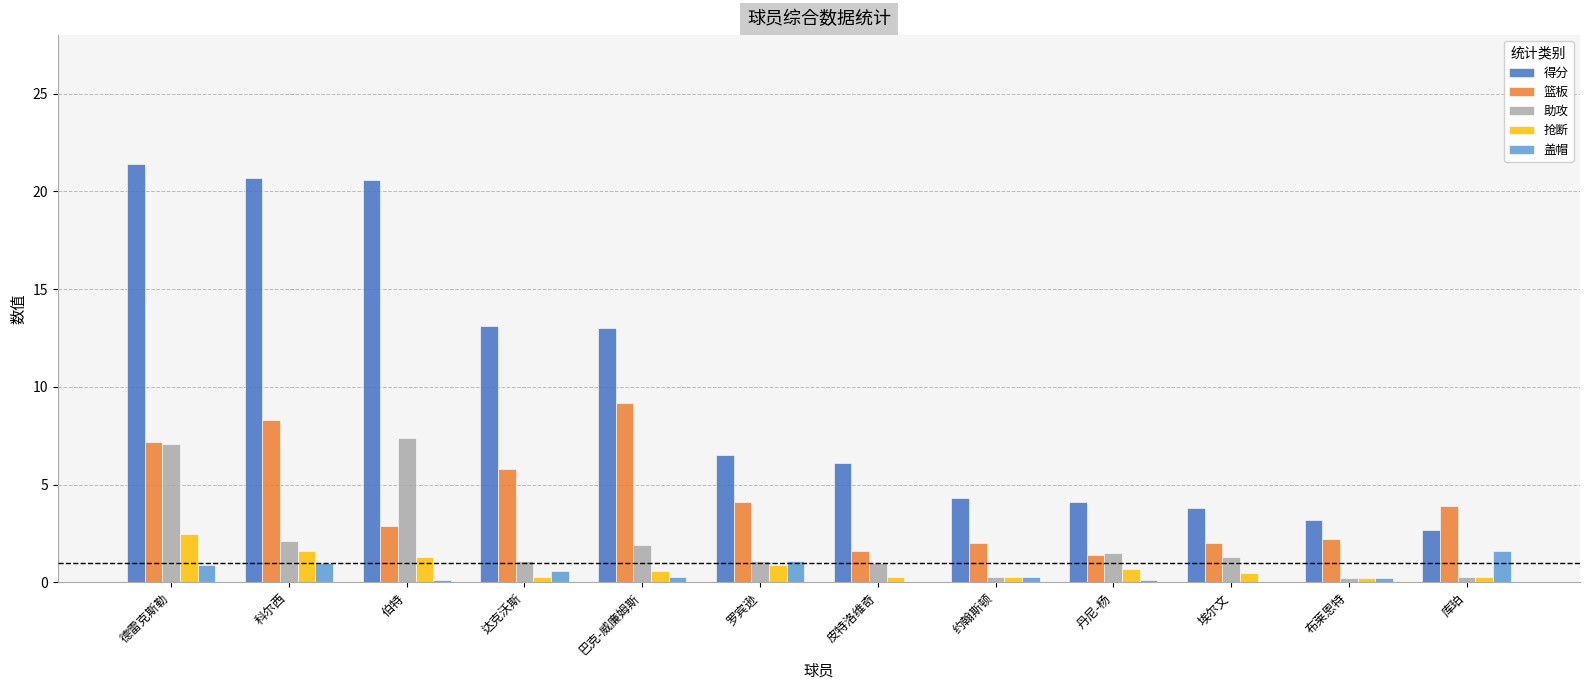

The value of 盖帽 at 布莱恩特 is 0.2. True or false?

True